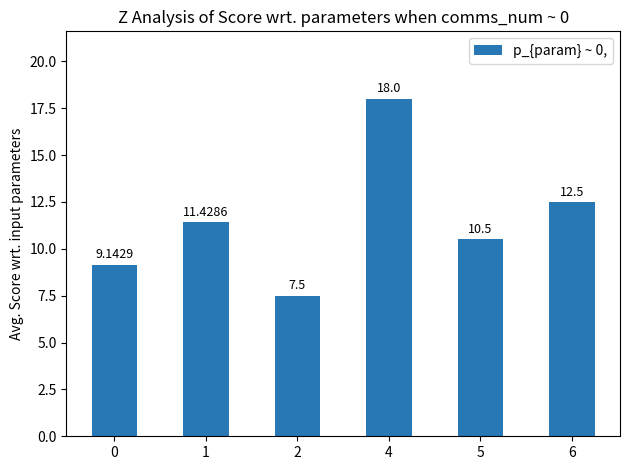

What is the smallest value displayed?

7.5